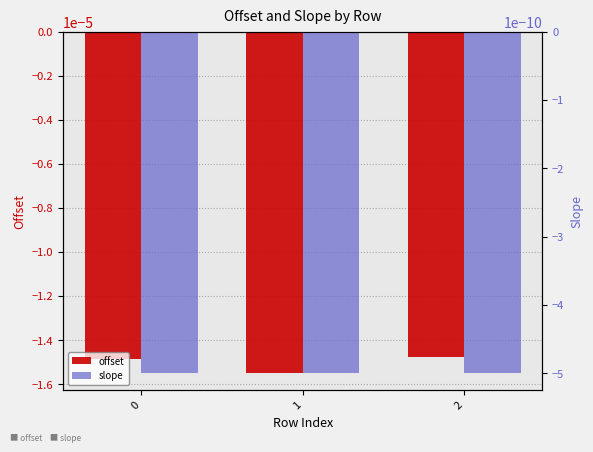

The offset series shows -0.0 at 0. True or false?

True